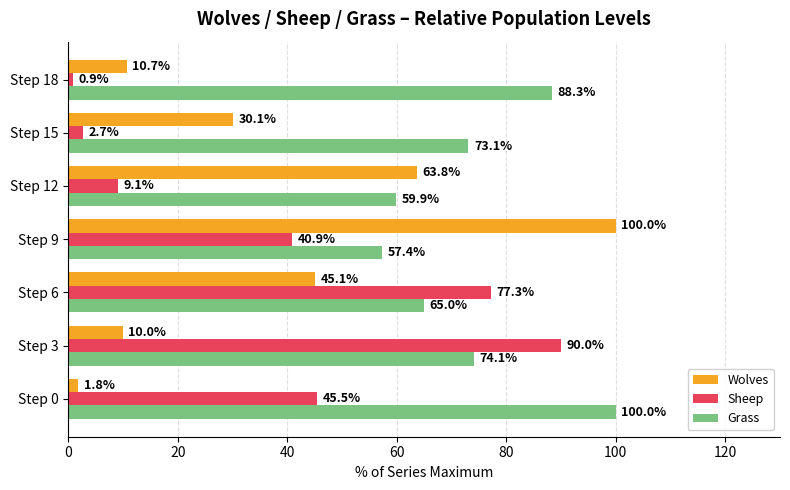

Which category has the lowest value across all series?

Step 18